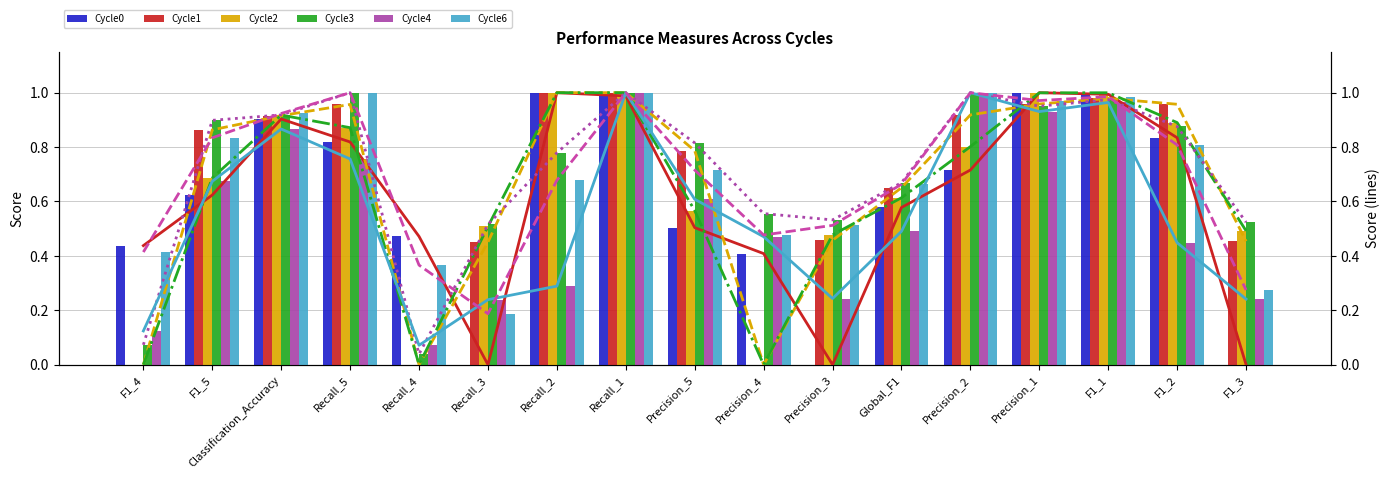

How many positive values does the Cycle0 series have?

14